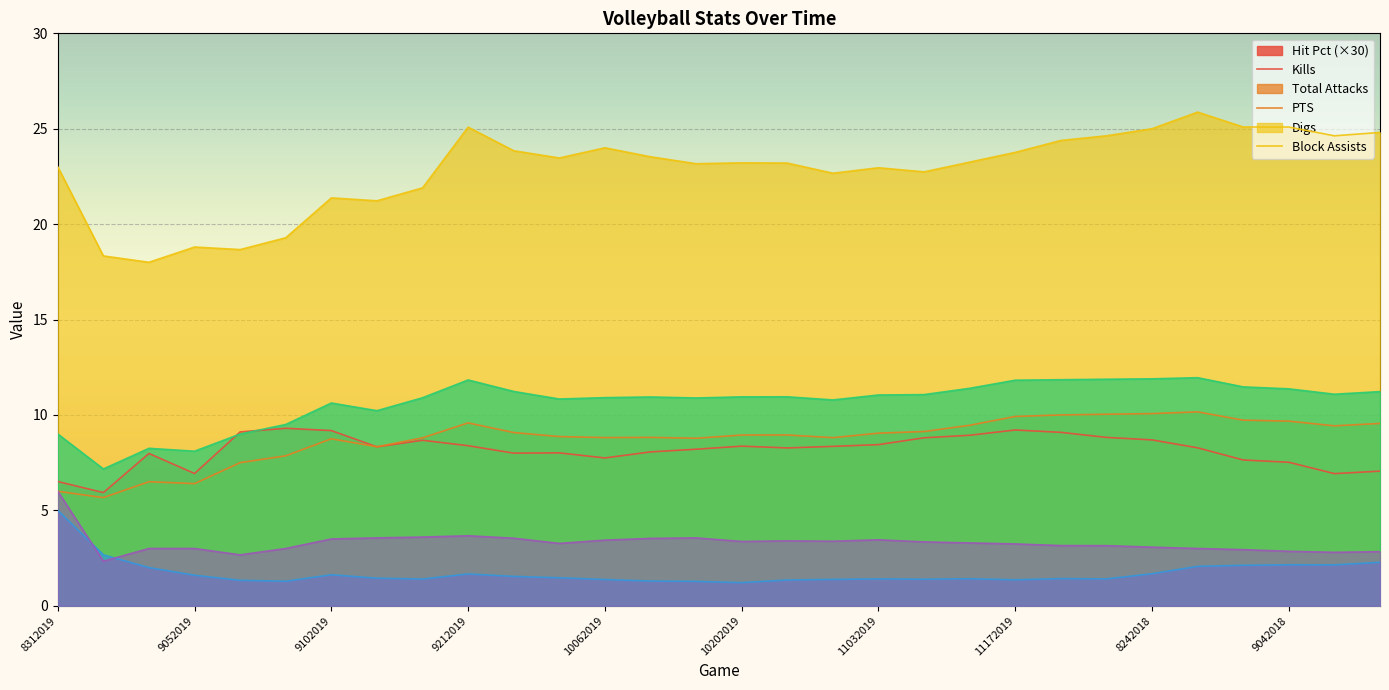

At which label is Kills closest to 7?

9032019